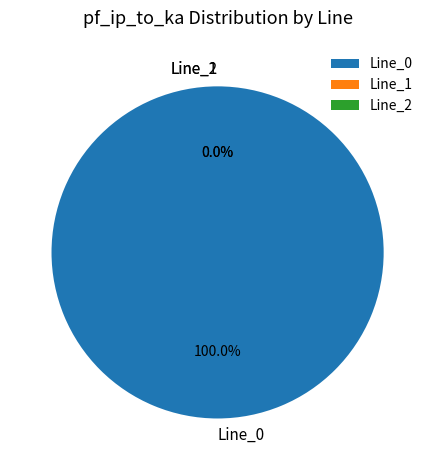

Combined, what portion of the pie is Line_2 and Line_0?

100.0%